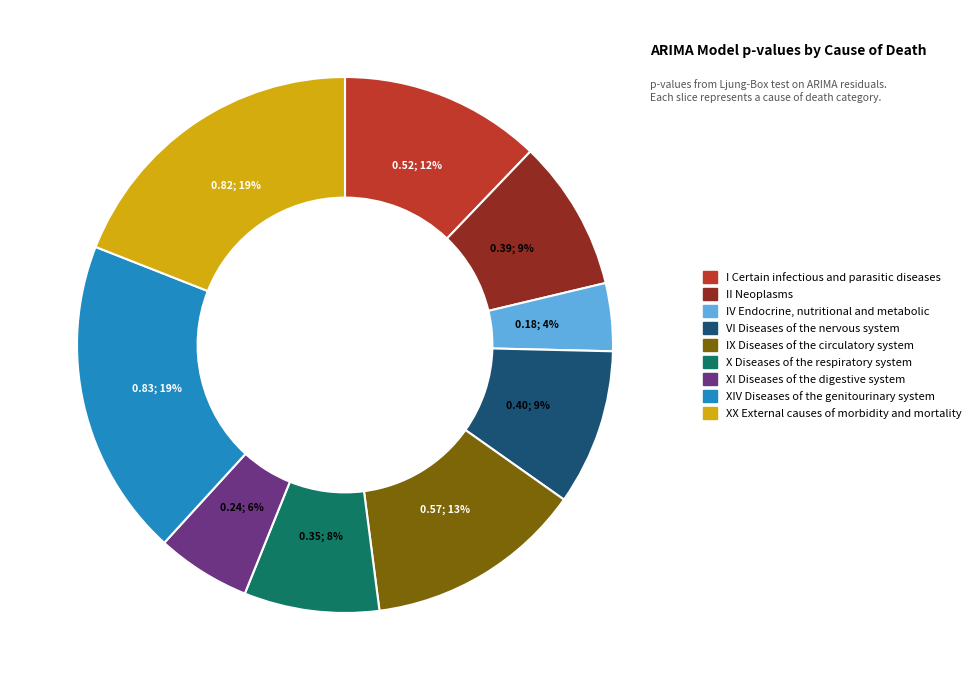

Which slice is the smallest?

IV Endocrine, nutritional and metabolic